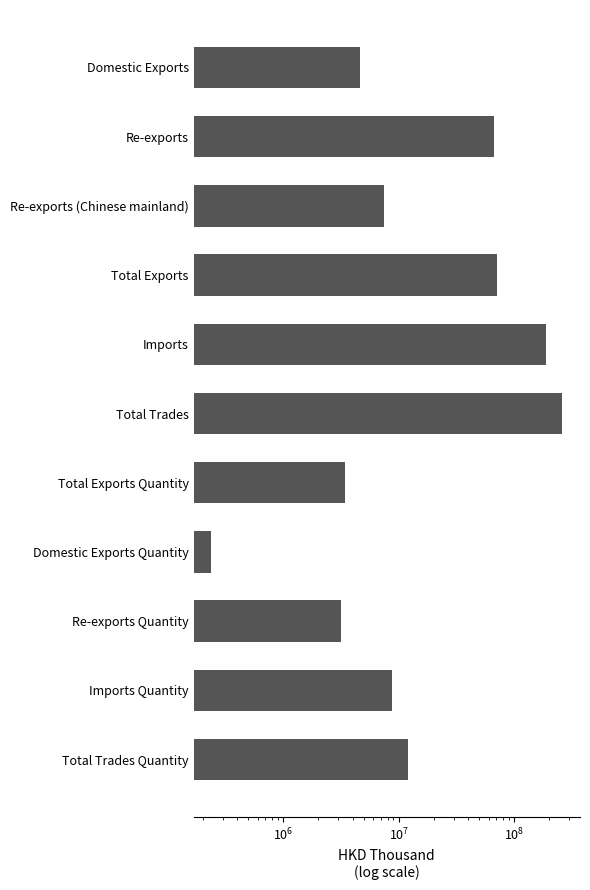

Between Imports Quantity and Domestic Exports, which is larger?

Imports Quantity